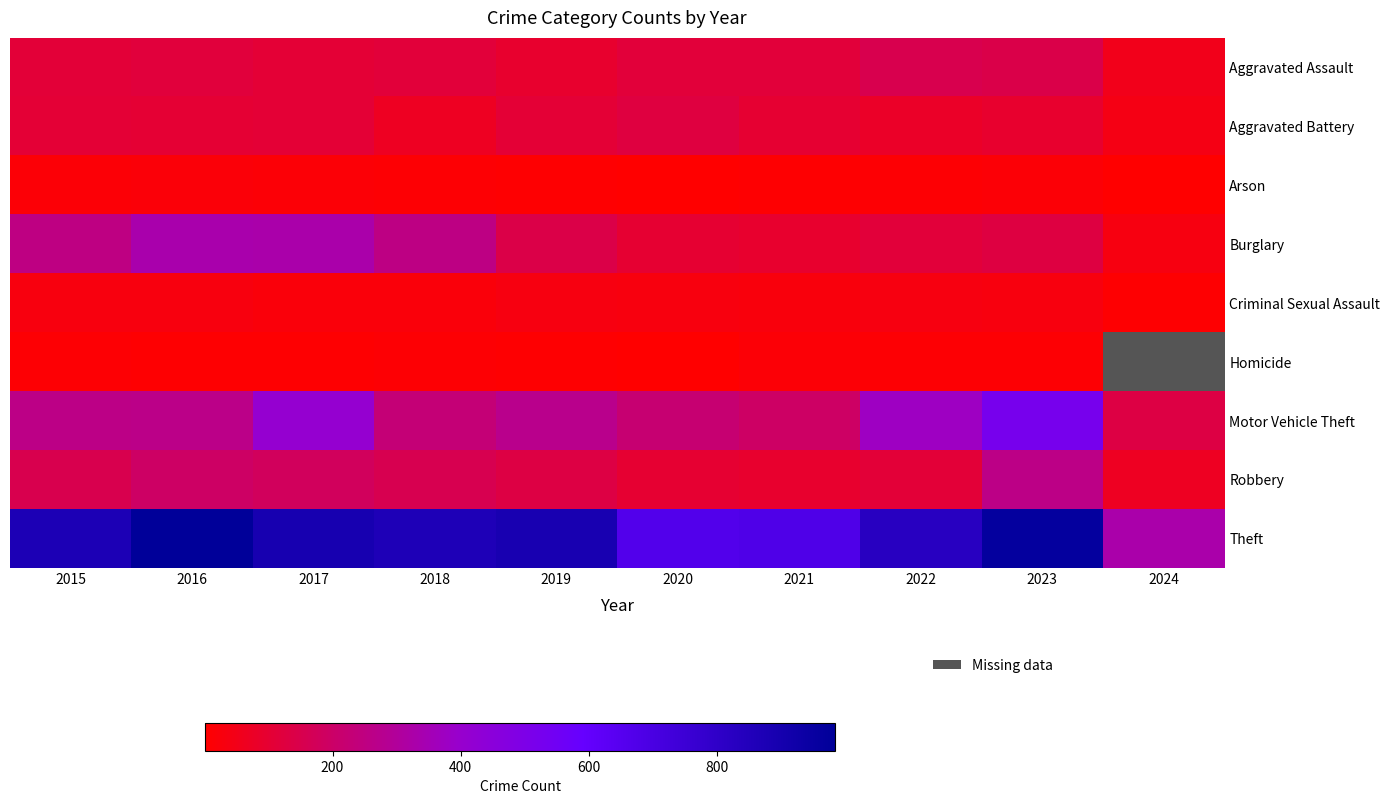

What is the approximate value of Criminal Sexual Assault at 2018?

22.0